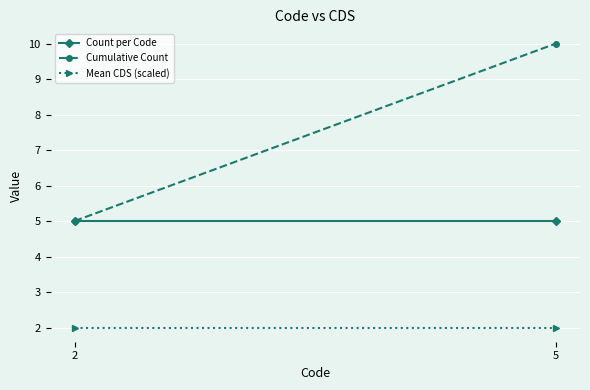

What is the sum of all Mean CDS (scaled) values?

4